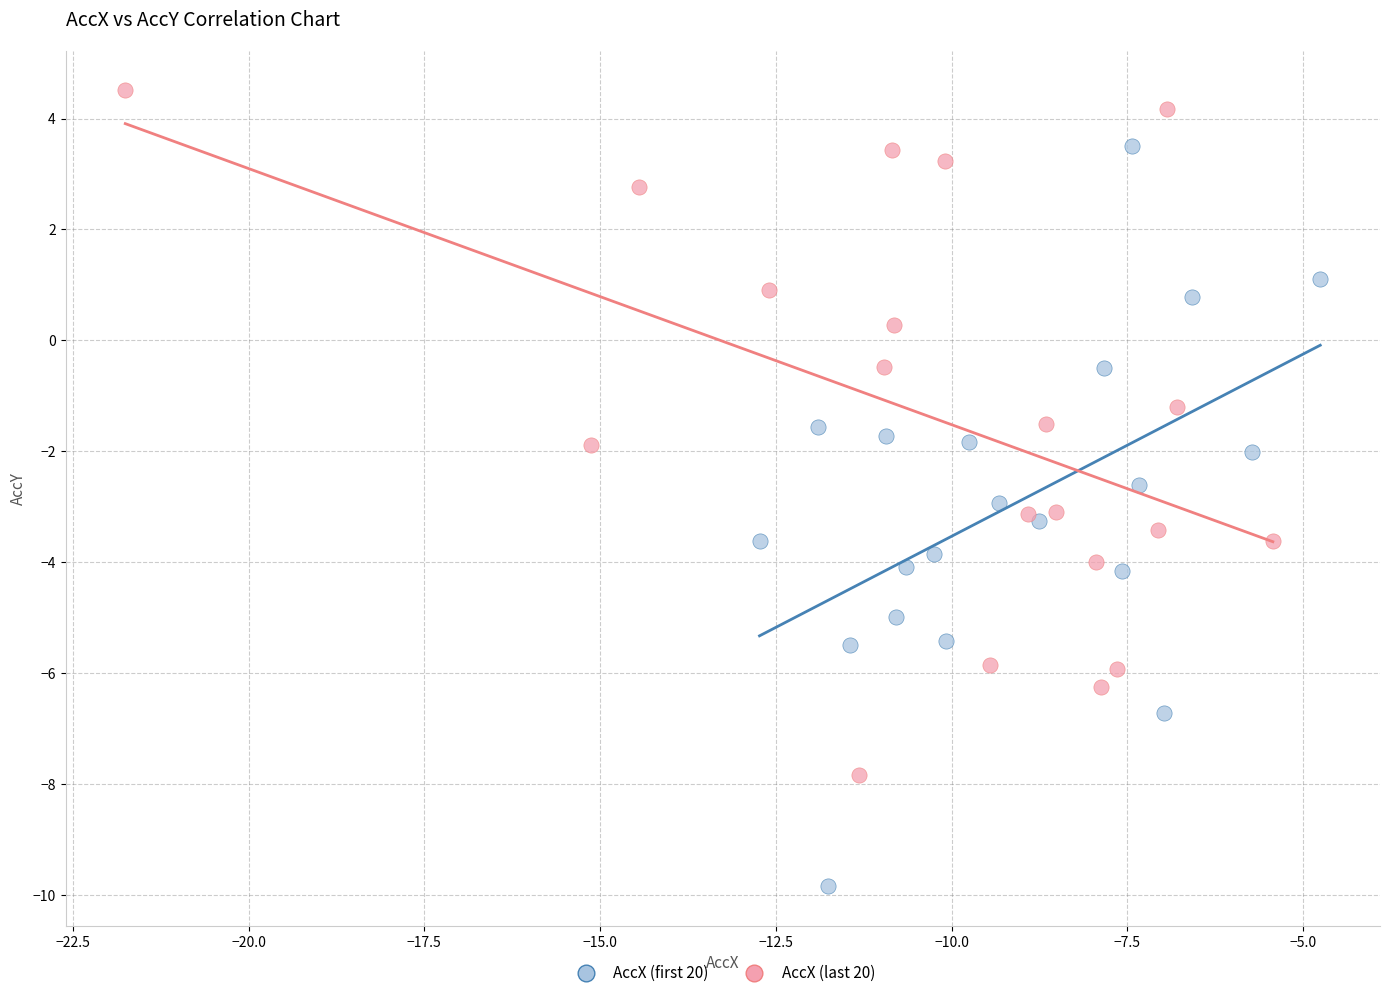

Which series reaches the minimum Y coordinate?

AccX (first 20)